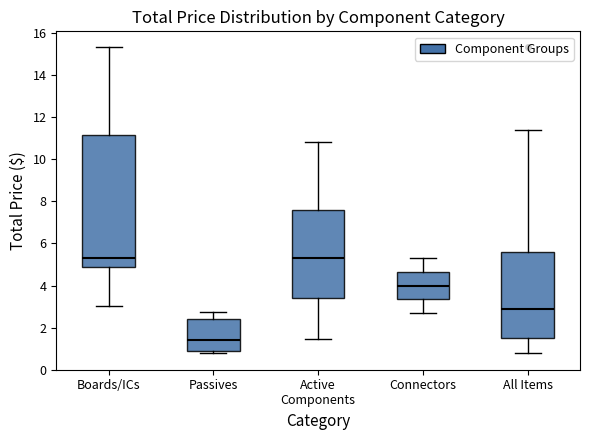

Where is the lower edge of the box for All Items on the y-axis? The values are not printed on the chart, so give them approximately, as read against the axis.

1.6